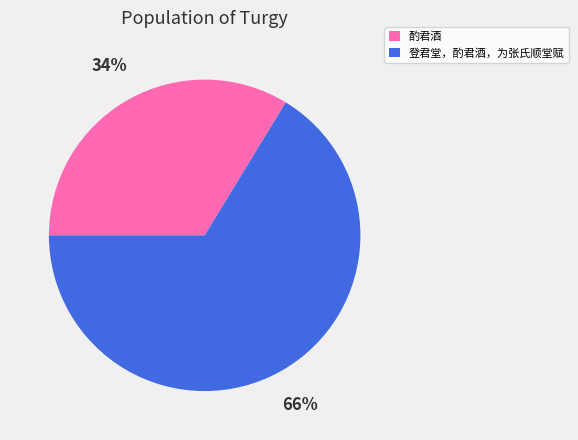

Is it true that 登君堂，酌君酒，为张氏顺堂赋 is 66% of the pie?

True